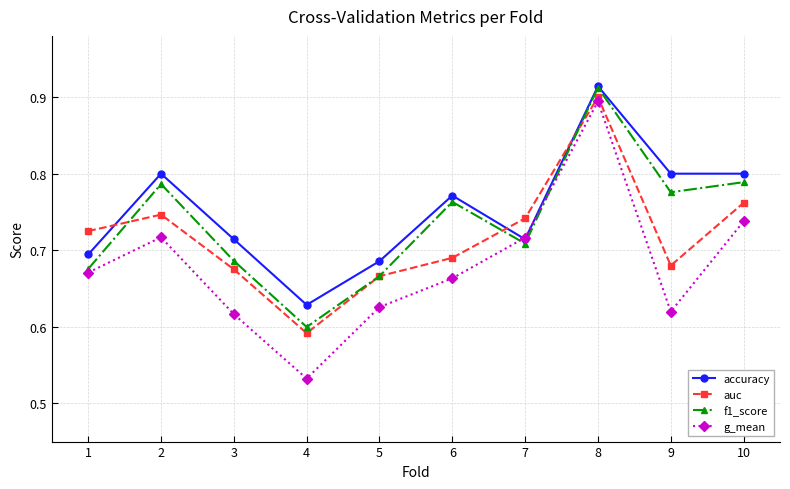

What are all the series names shown in the legend?

accuracy, auc, f1_score, g_mean